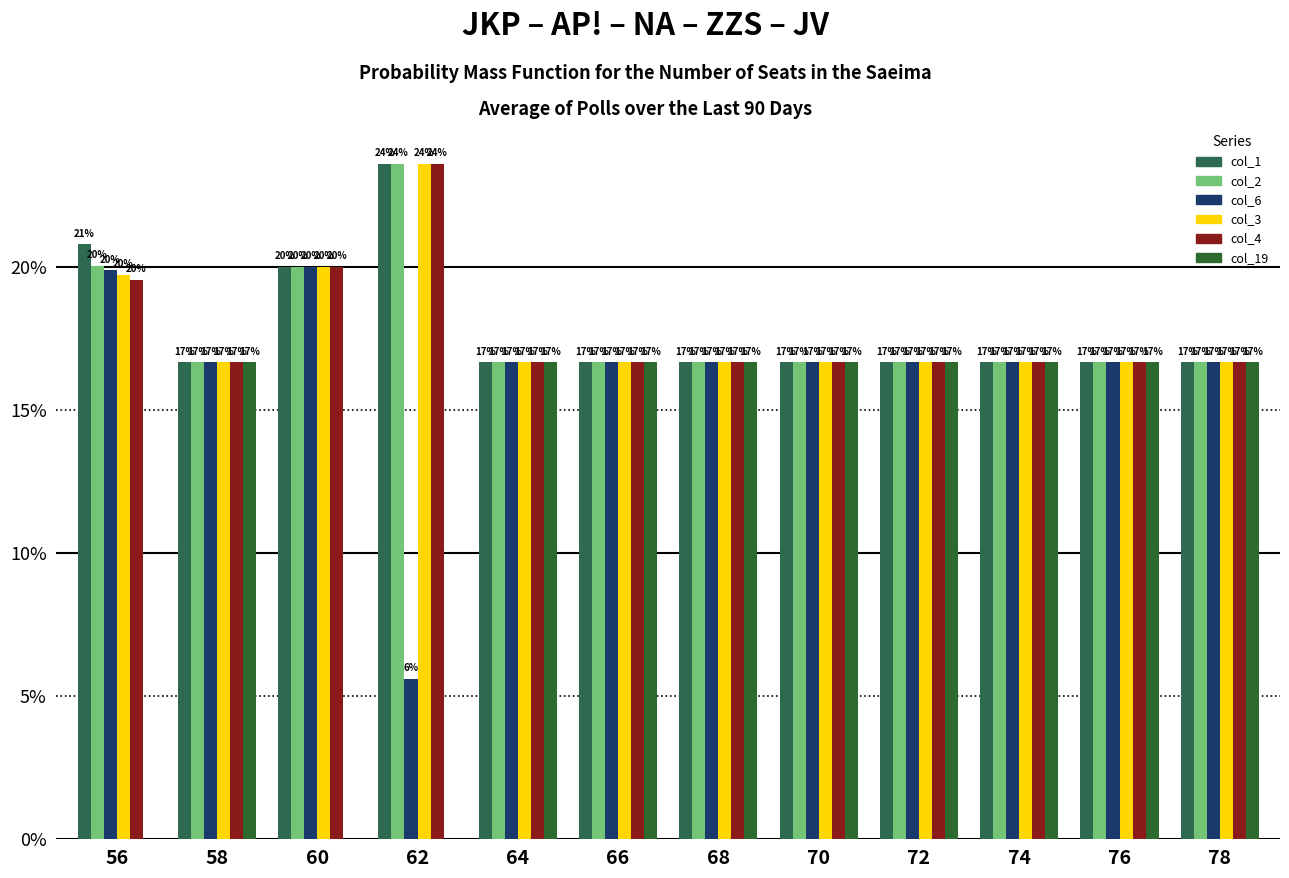

What is the maximum value shown in the chart?

23.6